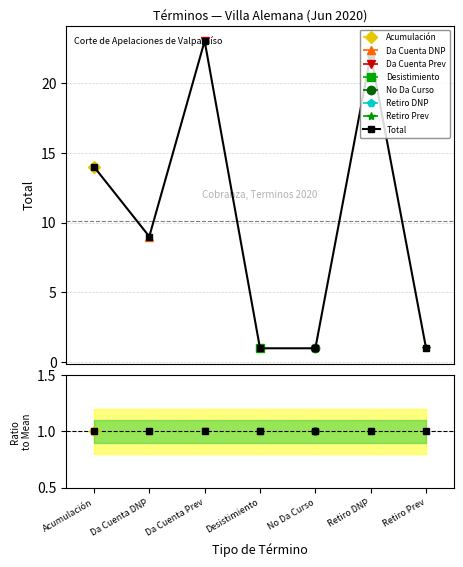

Reading right to left, list all the values displayed in this chart.

Total: 1	22	1	1	23	9	14
Ratio: 1	1	1	1	1	1	1